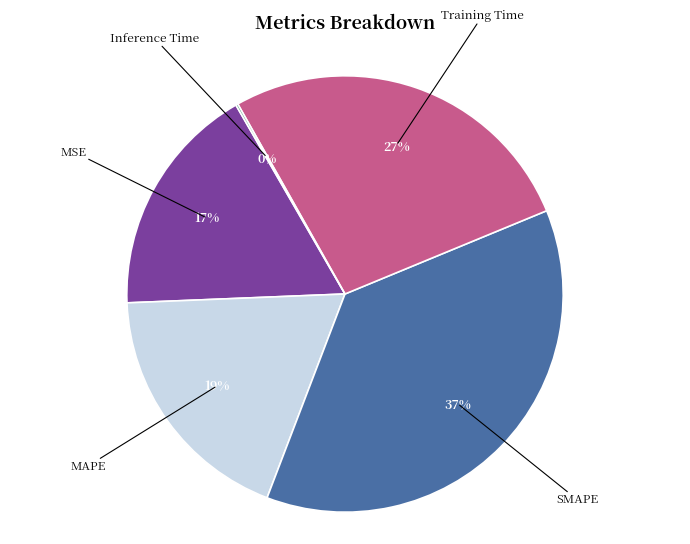

Is there any slice that represents more than half of the pie?

No